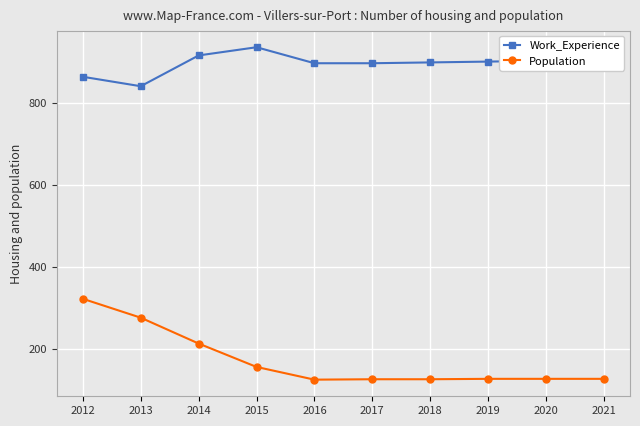

Read the Work_Experience value at 2018, to the nearest 5.

900